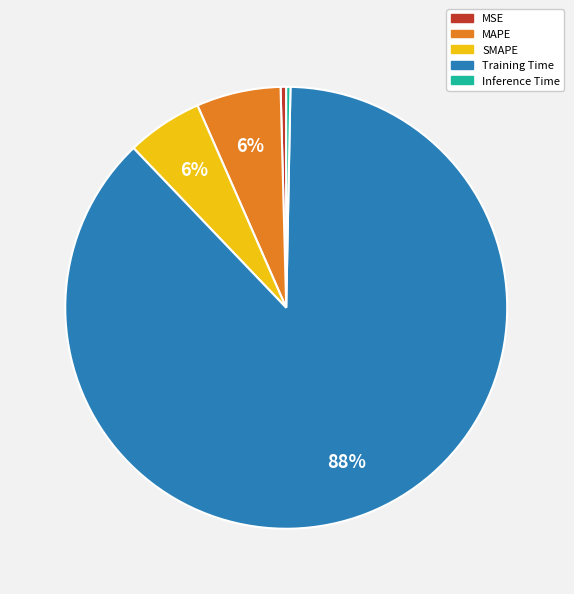

Do MAPE and Inference Time together represent more than half of the pie?

No